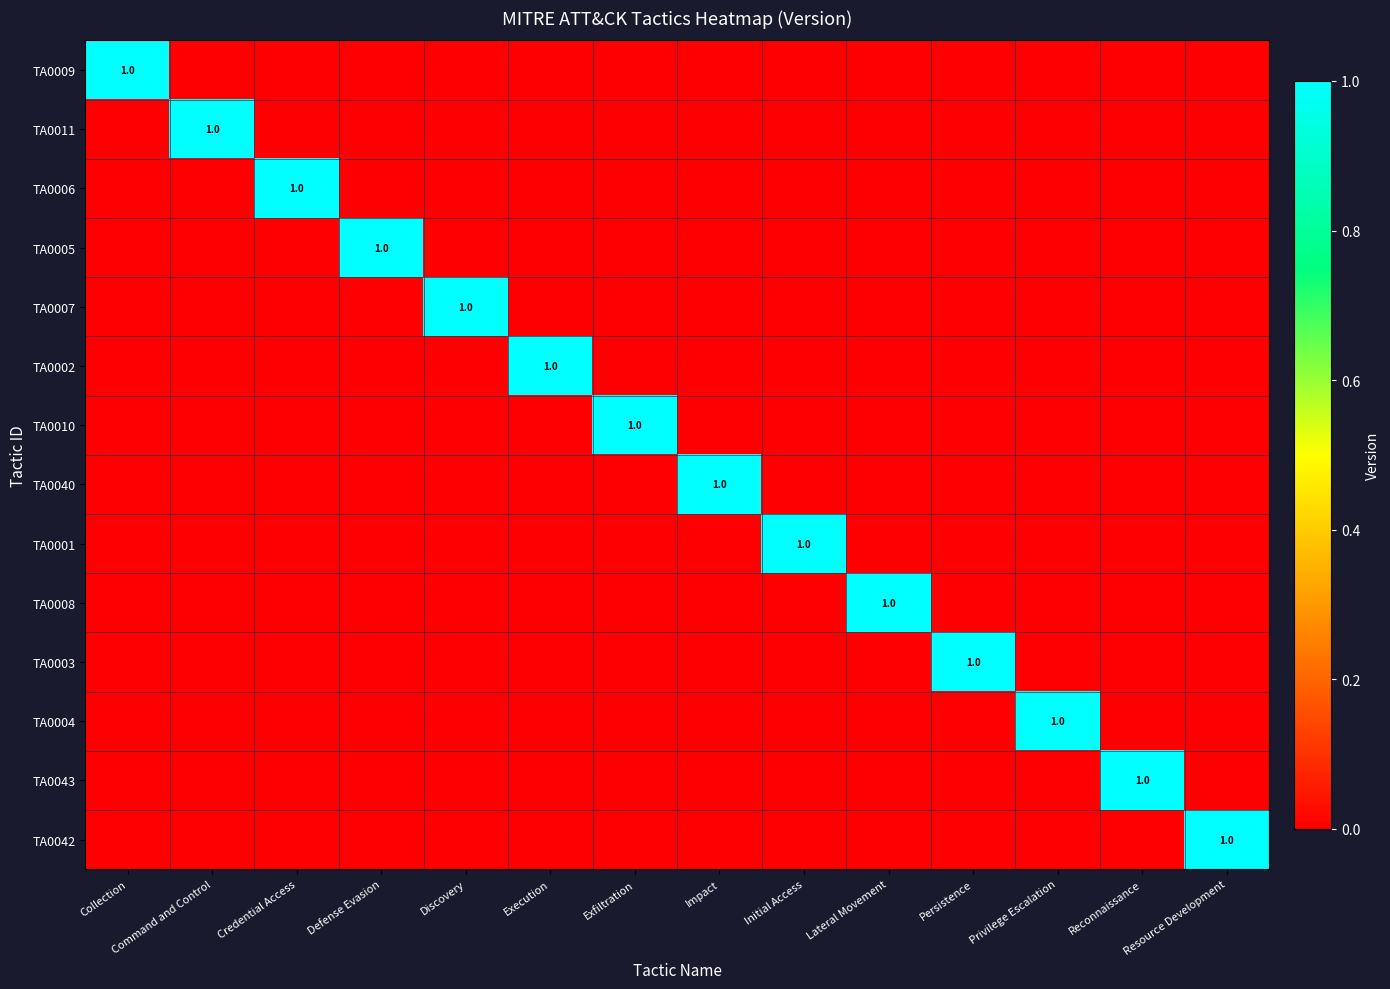

How many data points does each series have?

14